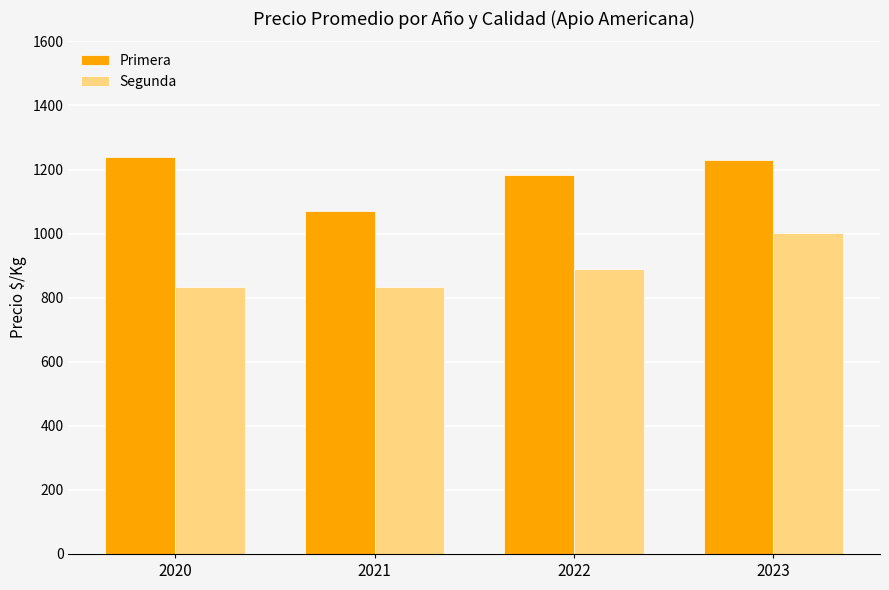

What is the minimum value shown in the chart?

833